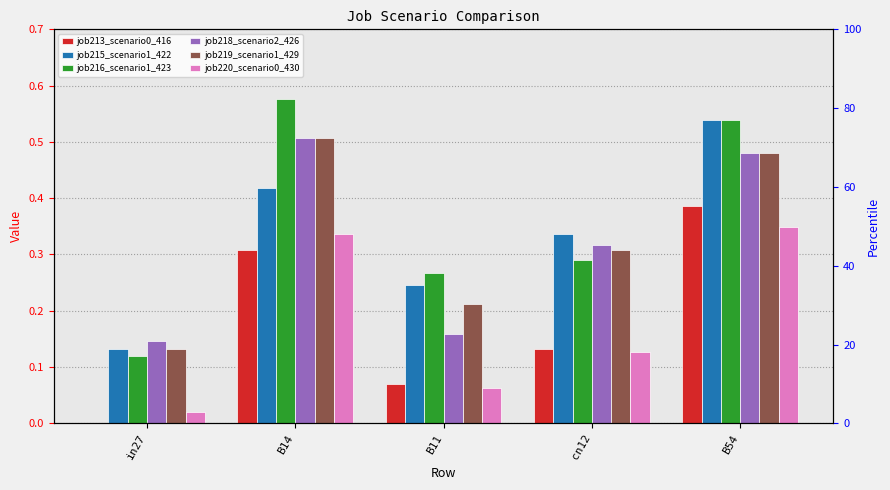

What is the sum of all job218_scenario2_426 values?

1.6